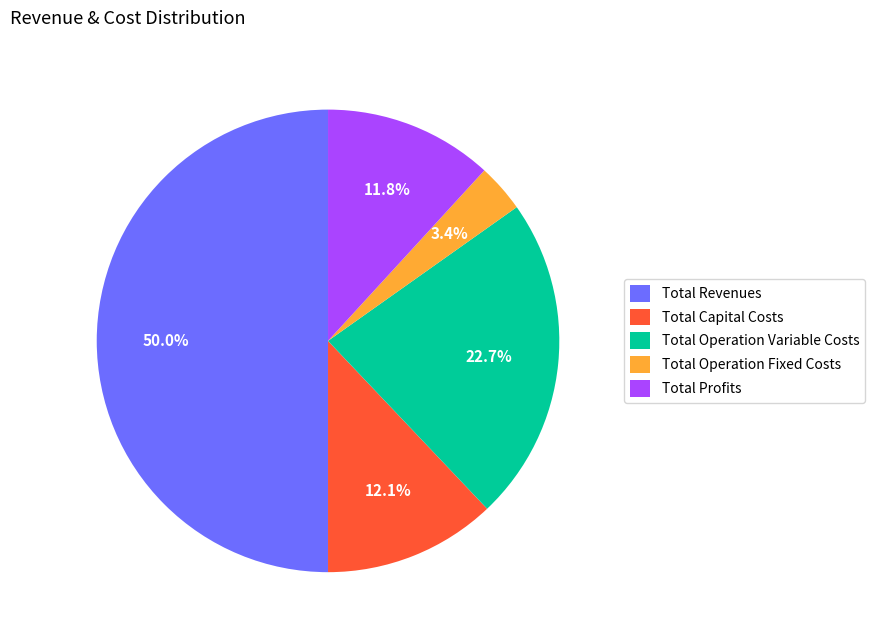

What is the smallest slice in the pie chart?

Total Operation Fixed Costs